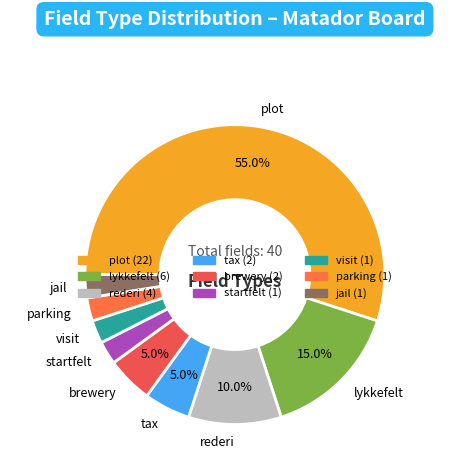

How many slices are in this pie chart?

9